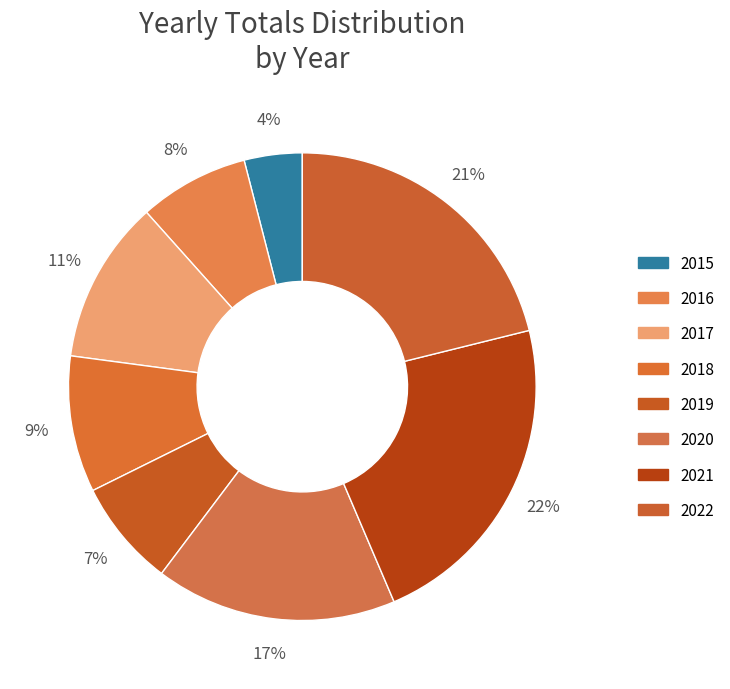

Is the sum of 2021 and 2022 greater than half?

No